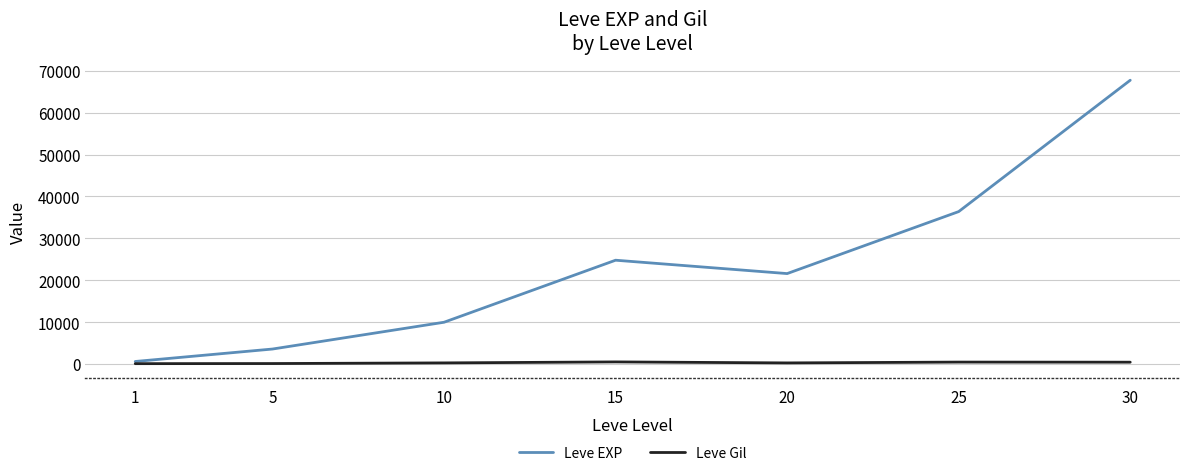

Rank the series at 15 from lowest to highest value.

Leve Gil, Leve EXP